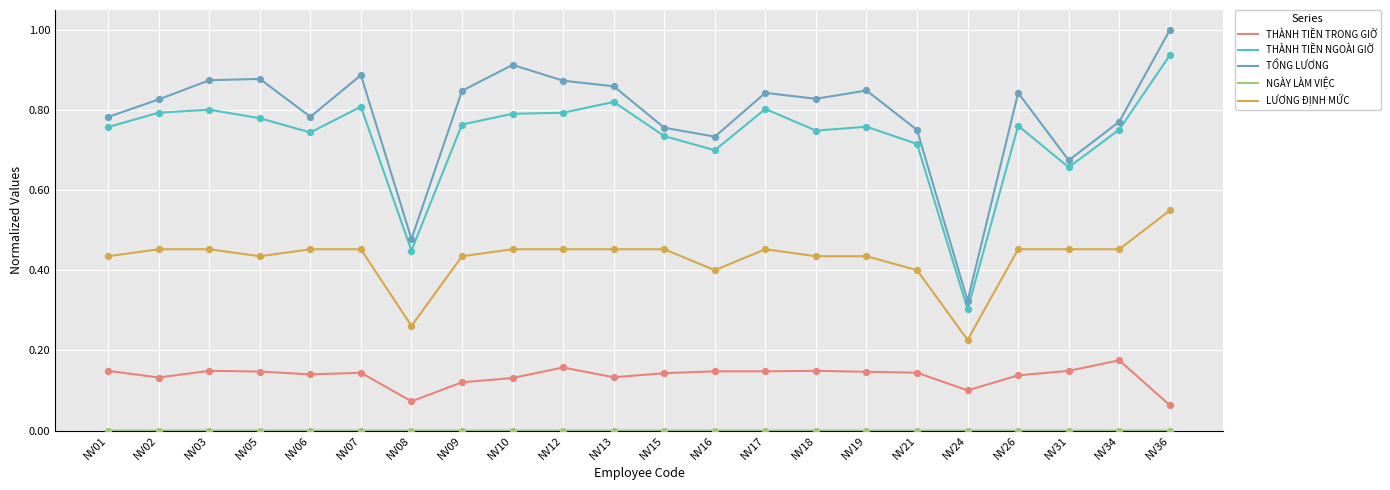

Which series has the largest range (max minus min)?

TỔNG LƯƠNG